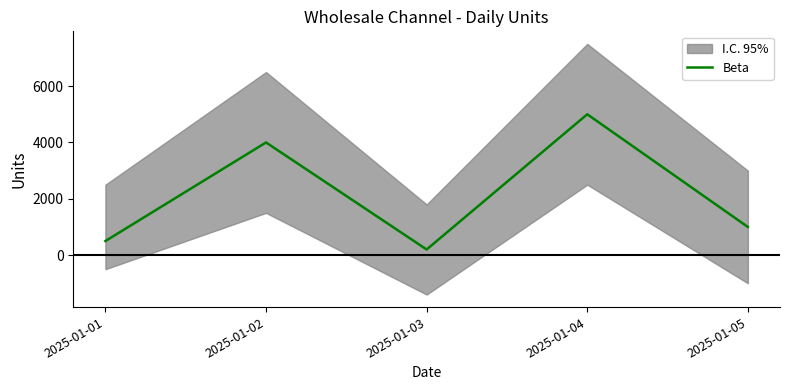

How many points are lower than both their immediate neighbors (excluding endpoints)?

1